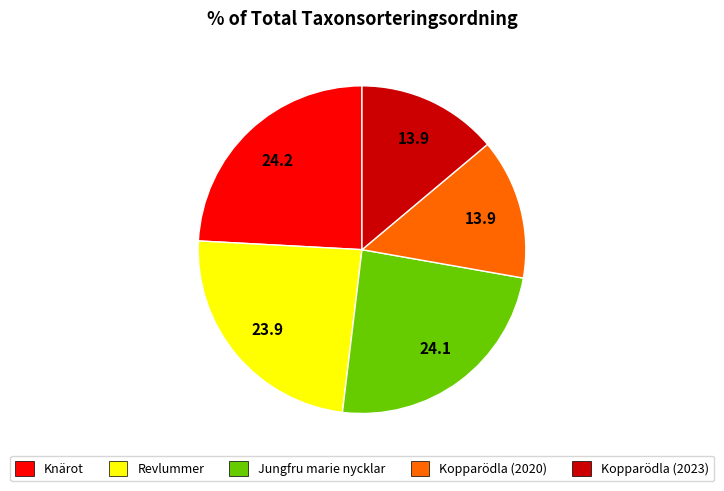

Is there a majority slice in this chart?

No